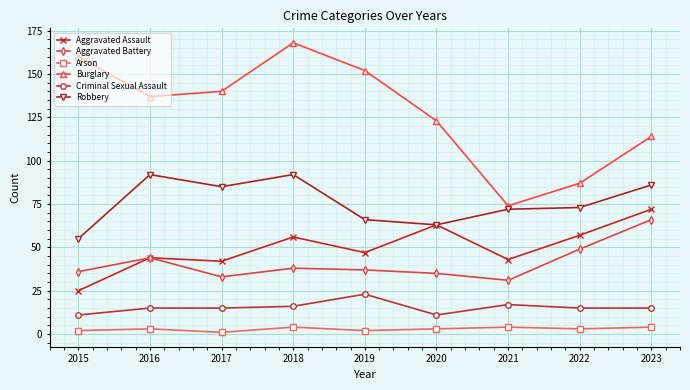

The value of Burglary at 2023 is 192. True or false?

False